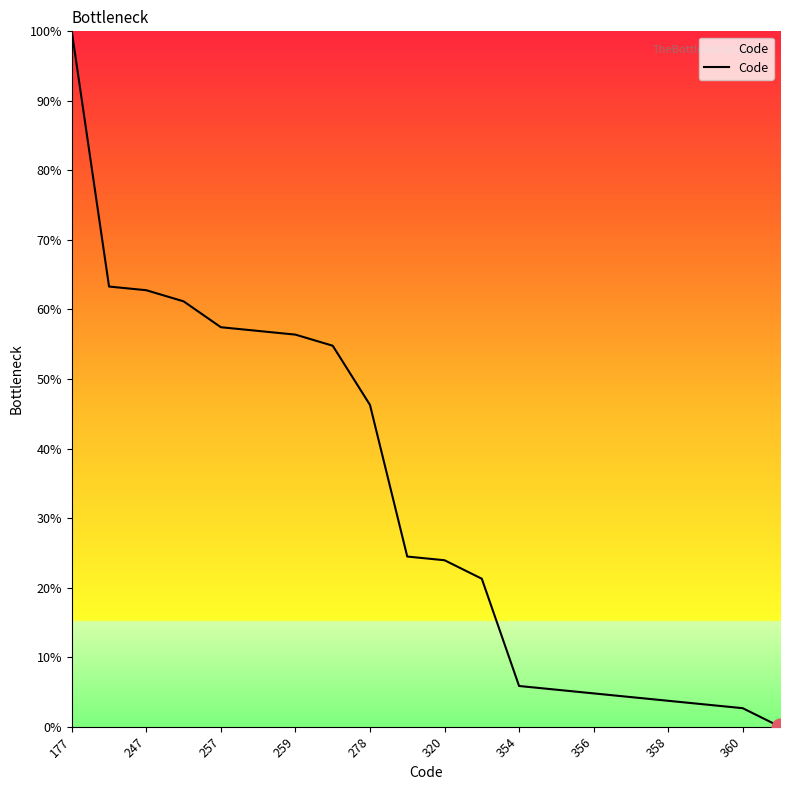

What is the greatest value displayed?

100.0